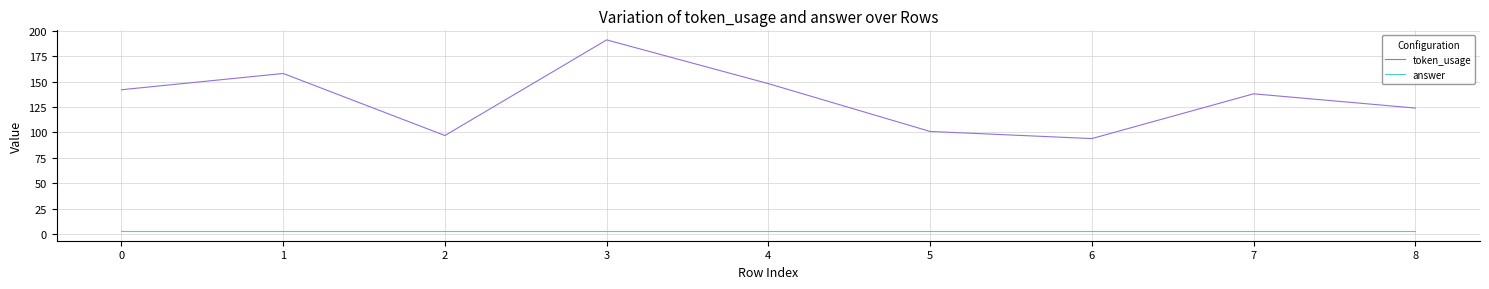

What is the lowest value of the token_usage series?

94